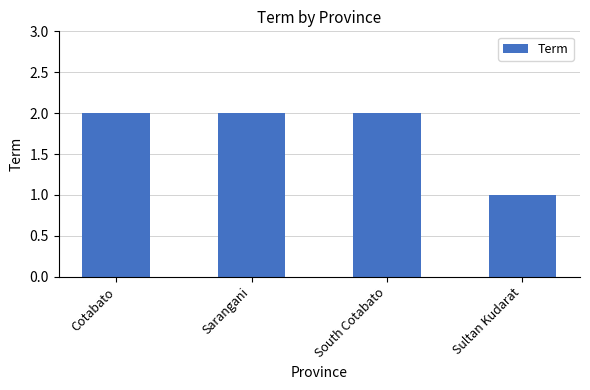

What is the sum of the values at South Cotabato and Cotabato?

4